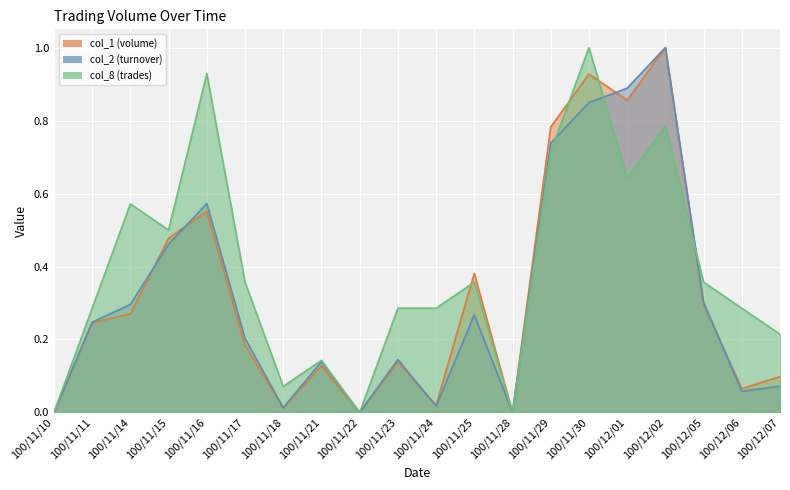

True or false: col_2 has more than 2 points higher than both neighbors.

True